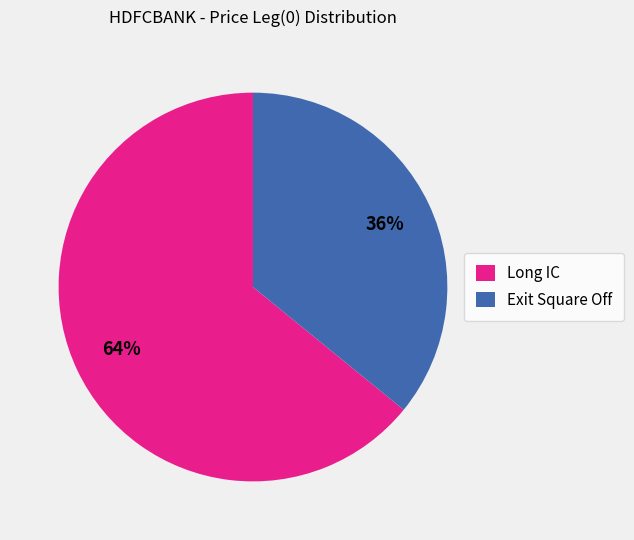

Is it true that Long IC is 64% of the pie?

True